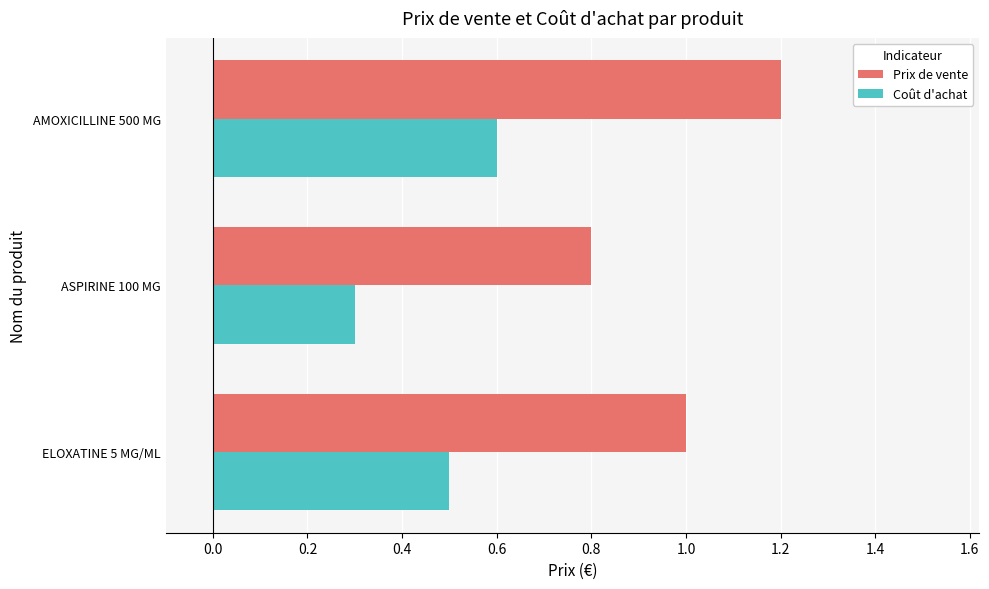

The Prix de vente series shows 1.3 at ELOXATINE 5 MG/ML. True or false?

False